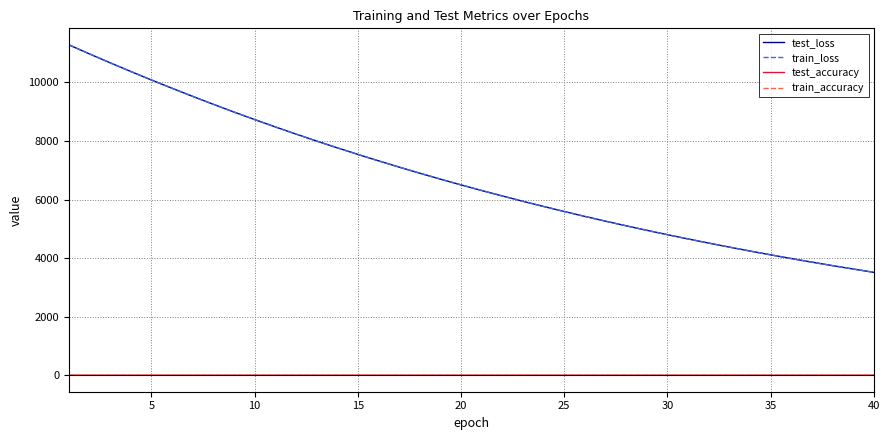

What is the minimum value for test_loss?

3513.5